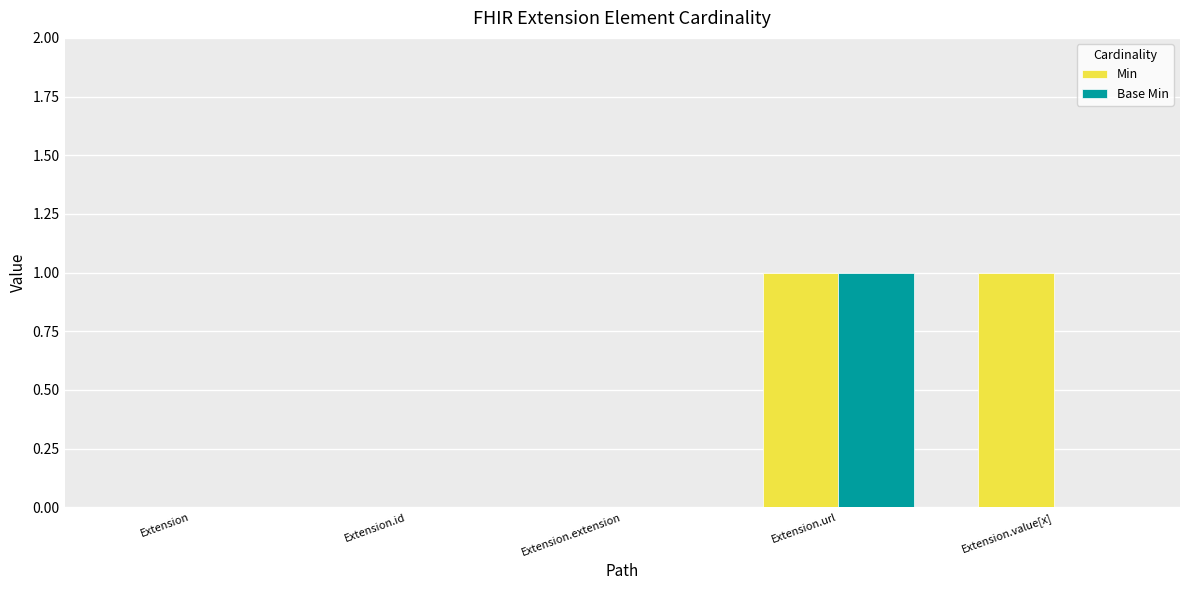

What is the sum of all Base Min values?

1